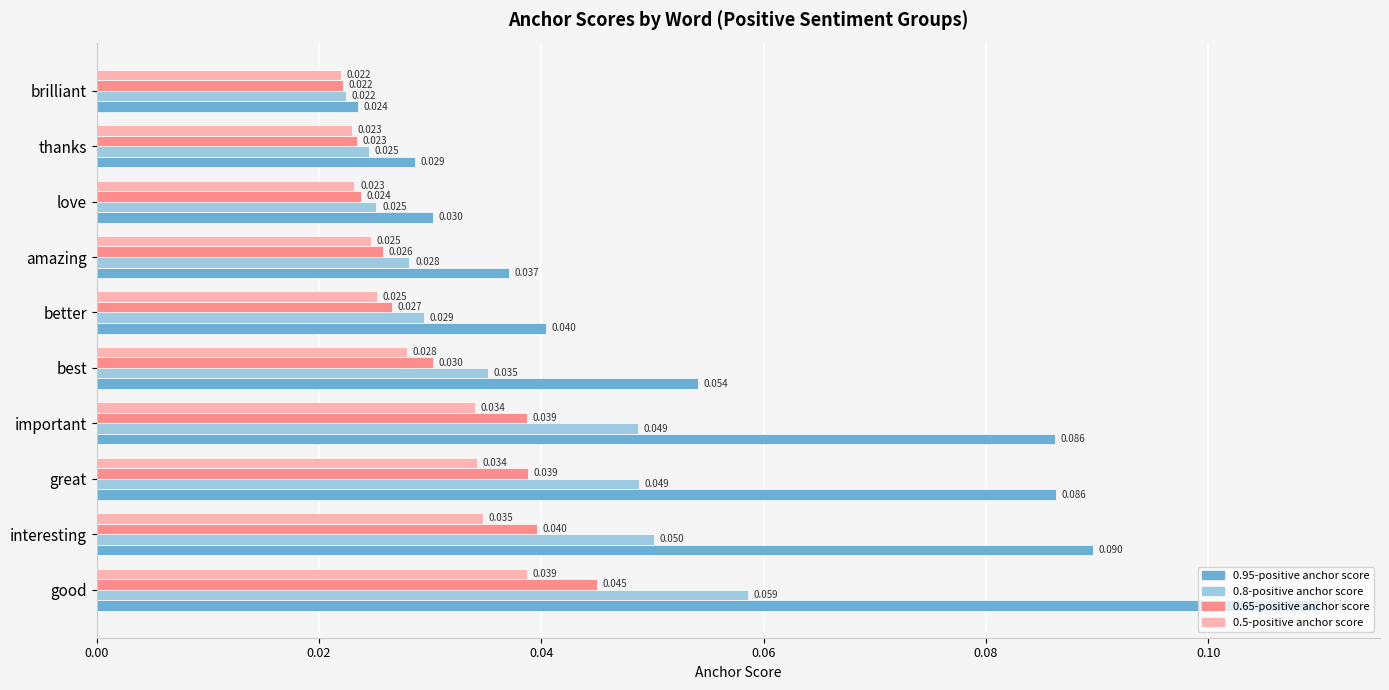

How many 0.95-positive anchor score values are between 0 and 1?

10